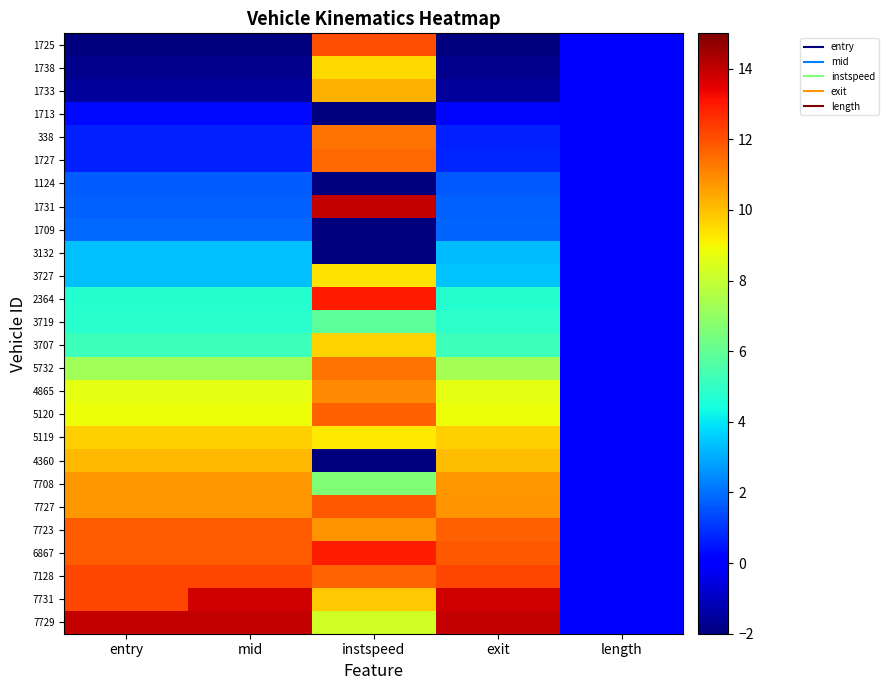

Which series changed the most between instspeed and length?

1731